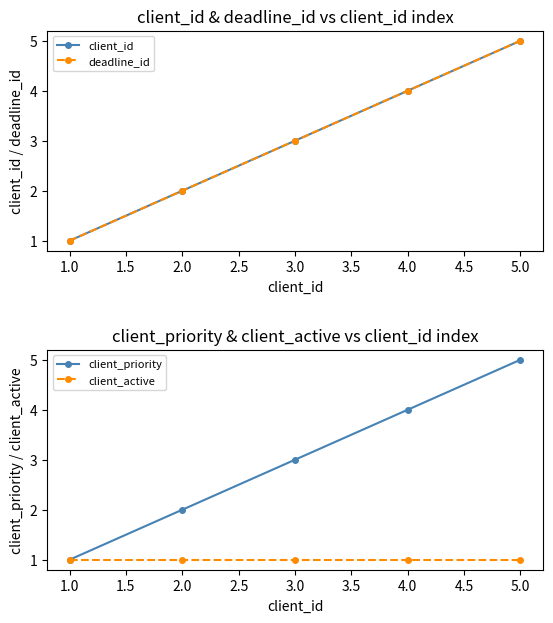

The client_active series shows 1 at 3.0. True or false?

True